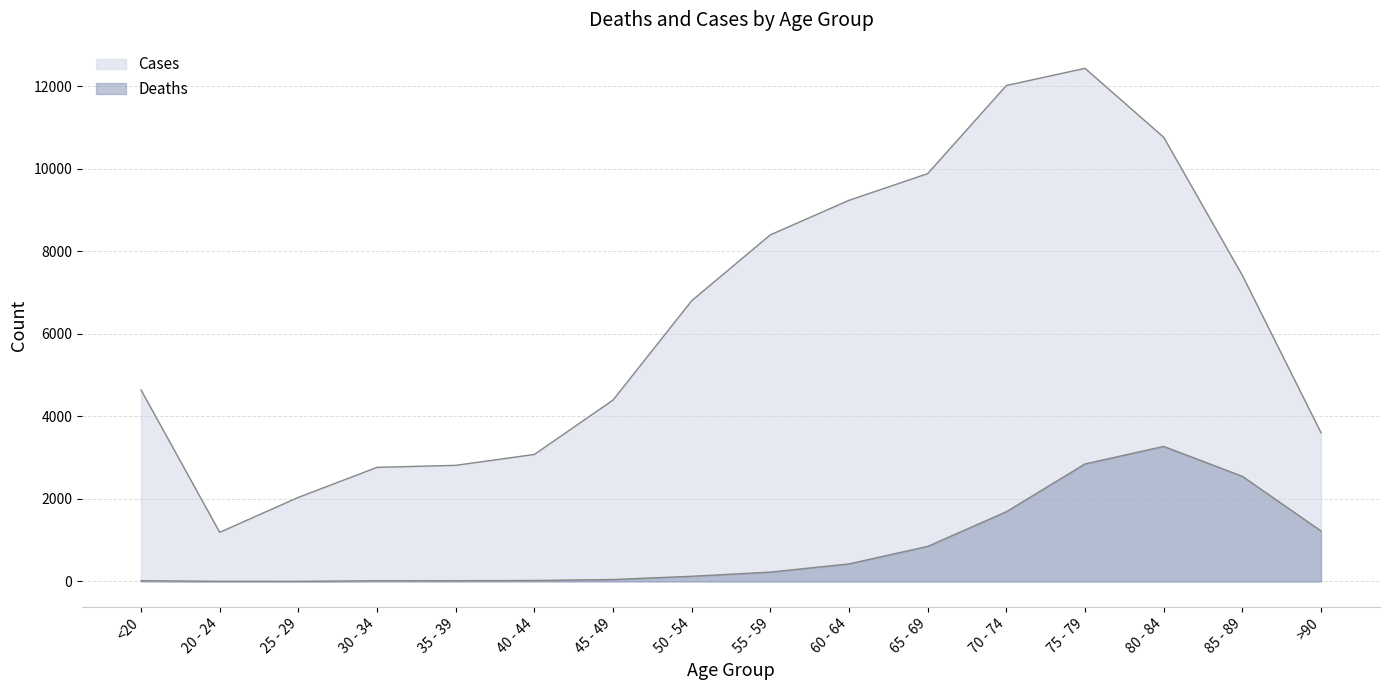

What is the average value of the Deaths series?

834